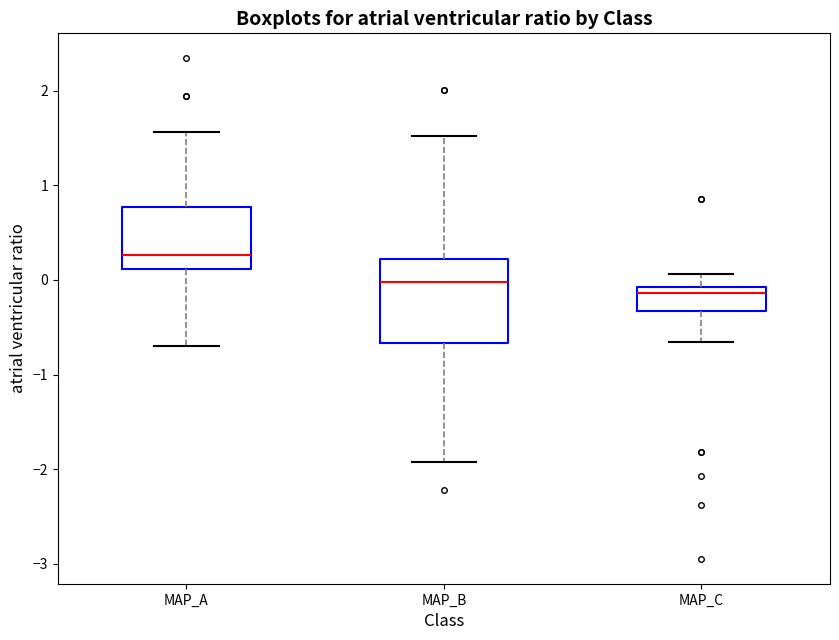

Where does the lower whisker of the box for MAP_B end on the y-axis? The values are not printed on the chart, so give them approximately, as read against the axis.

-1.9